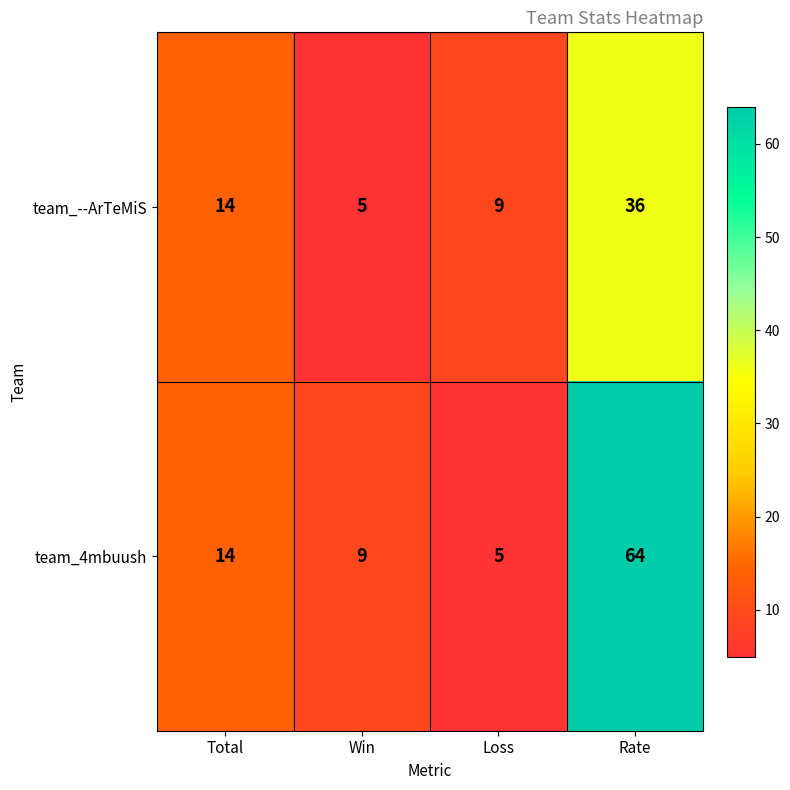

The team_4mbuush series shows 9 at Win. True or false?

True